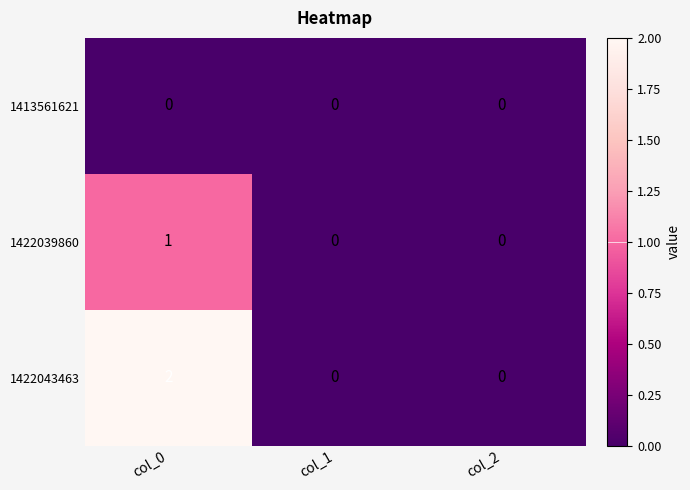

Which series has the largest range (max minus min)?

1422043463